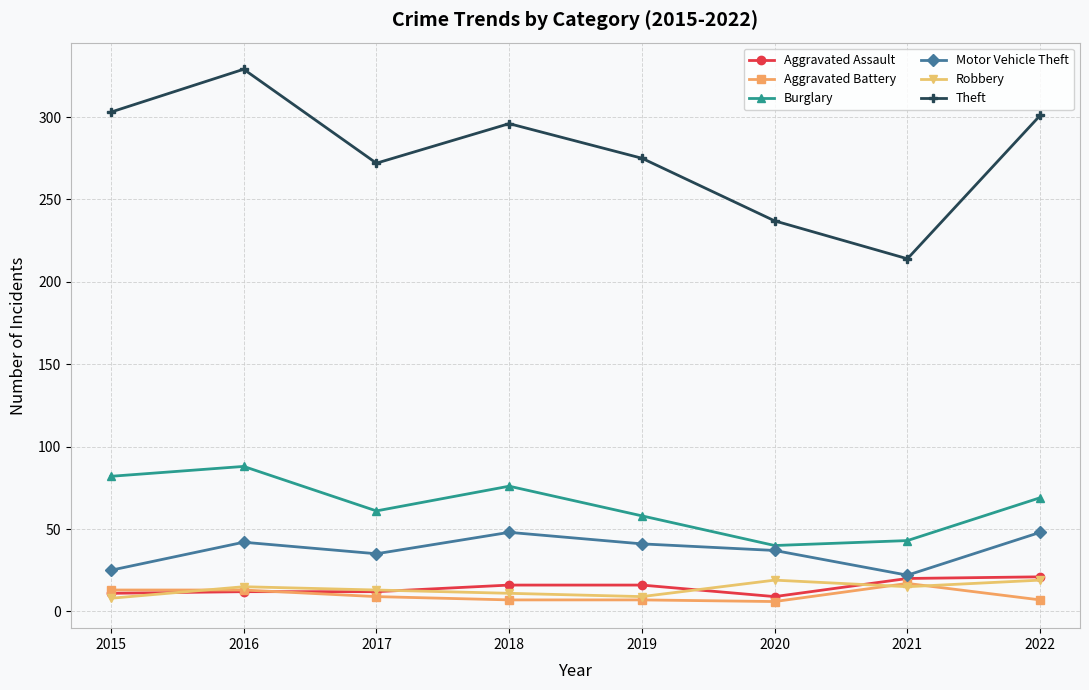

Which series has the largest total across all categories?

Theft